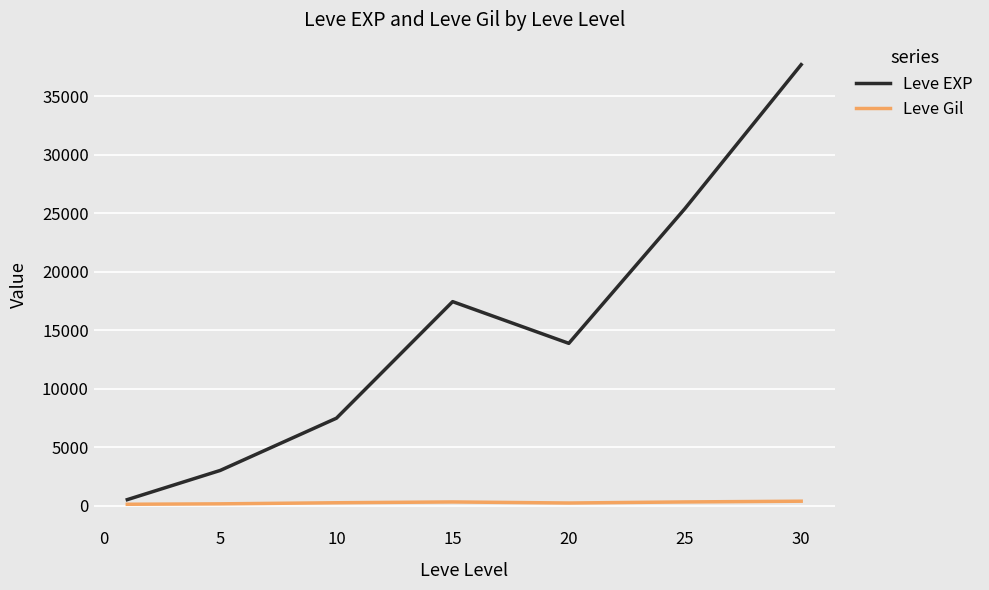

Which series has the widest spread of values?

Leve EXP